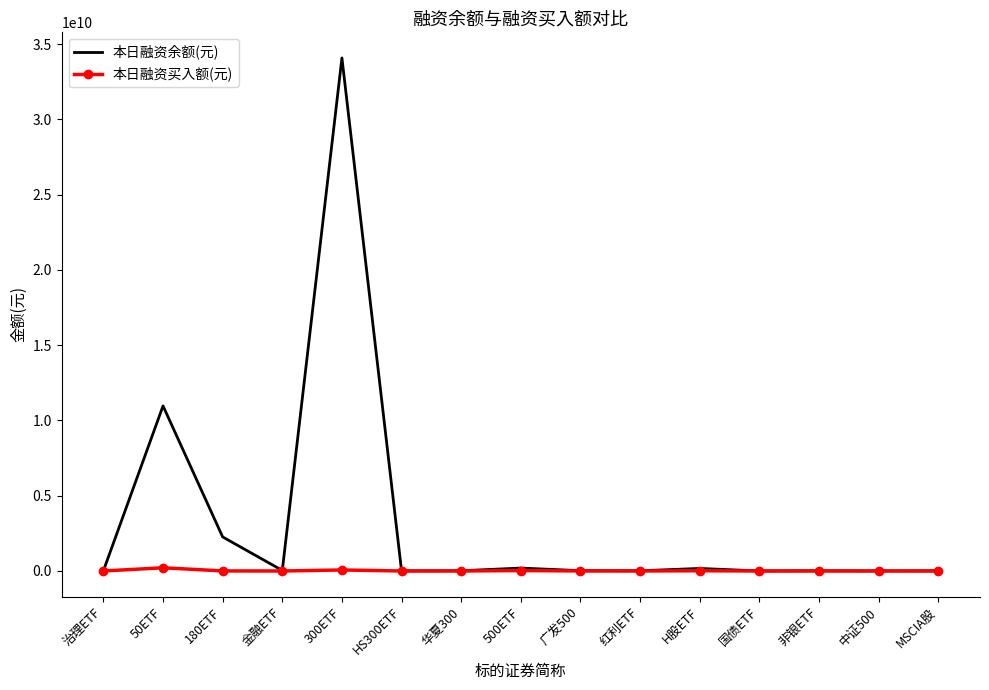

Which series has the largest range (max minus min)?

本日融资余额(元)